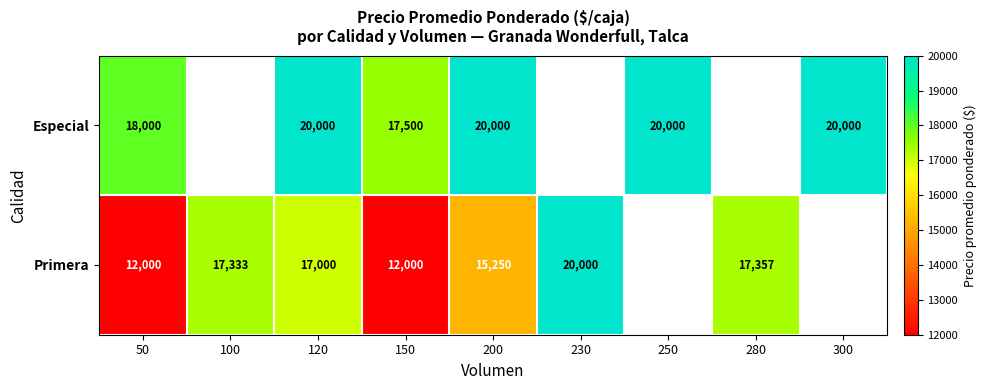

At which category does the chart reach its minimum across all series?

50